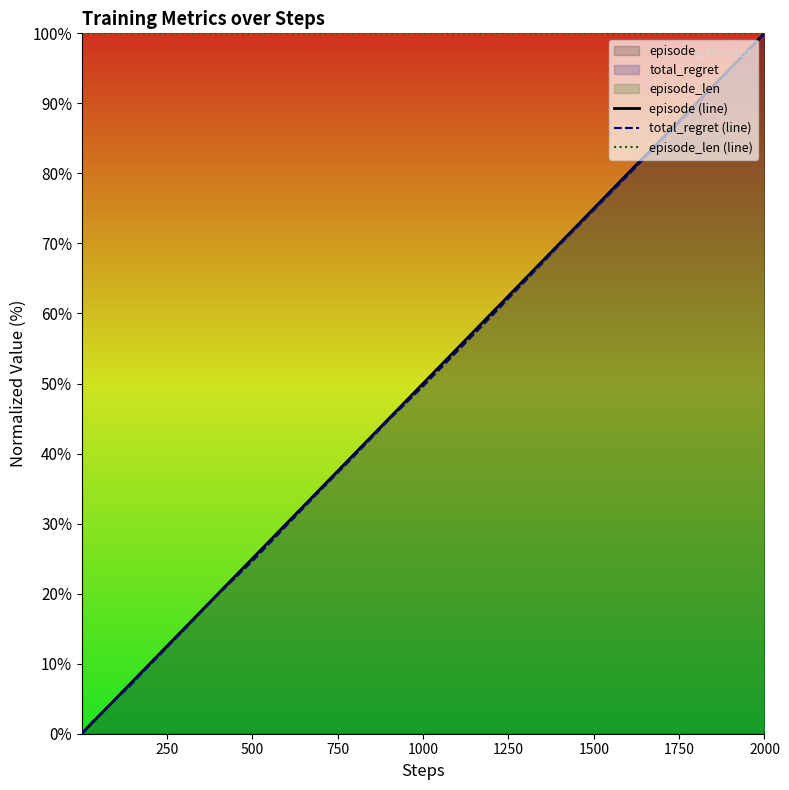

What is the maximum value for episode_len (line)?

100.0